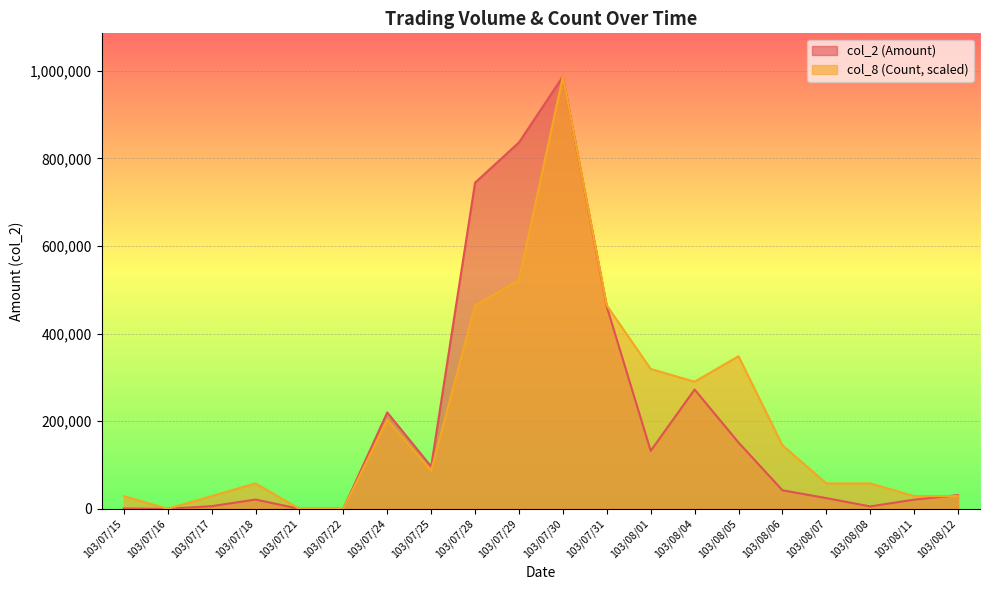

Which series has the largest total across all categories?

col_8 (Count)